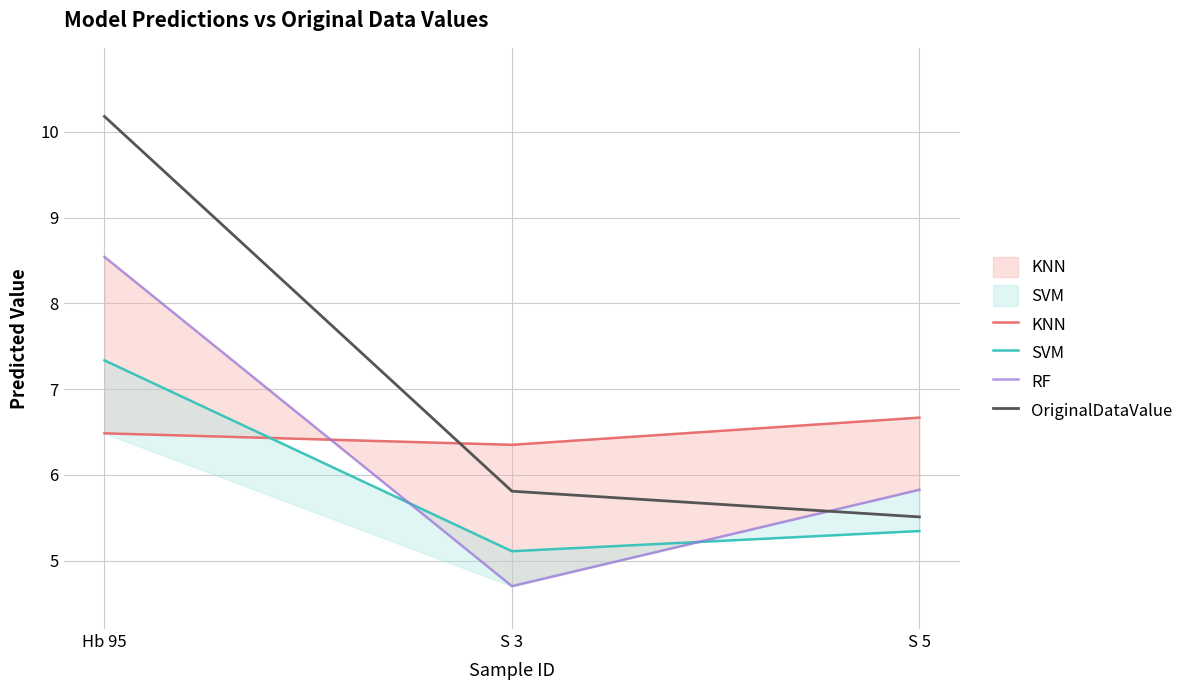

At which label is KNN closest to 6?

S 3